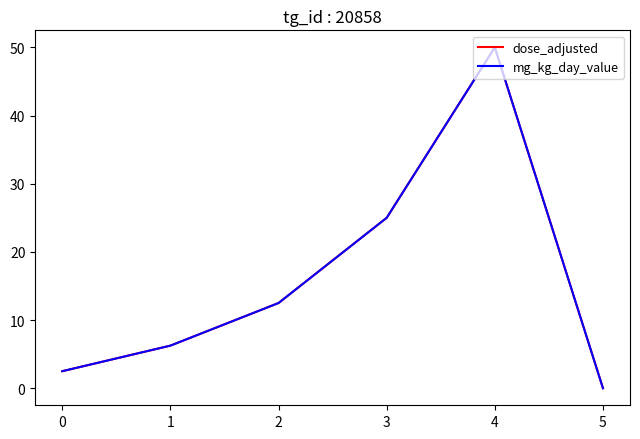

Is this an area chart (filled region under the line)?

No